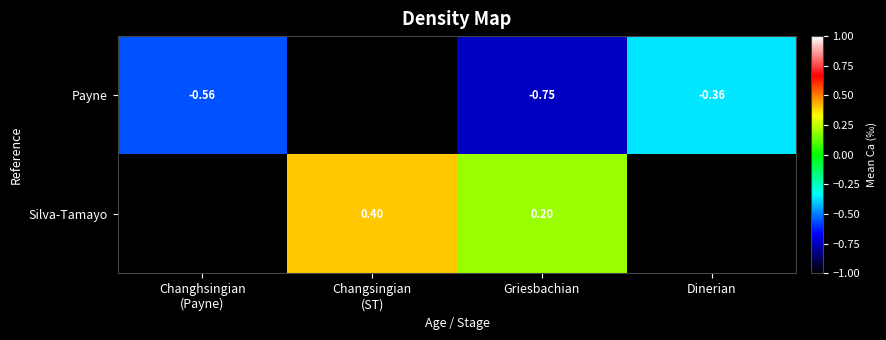

Rank the series at Griesbachian from highest to lowest value.

Silva-Tamayo, Payne